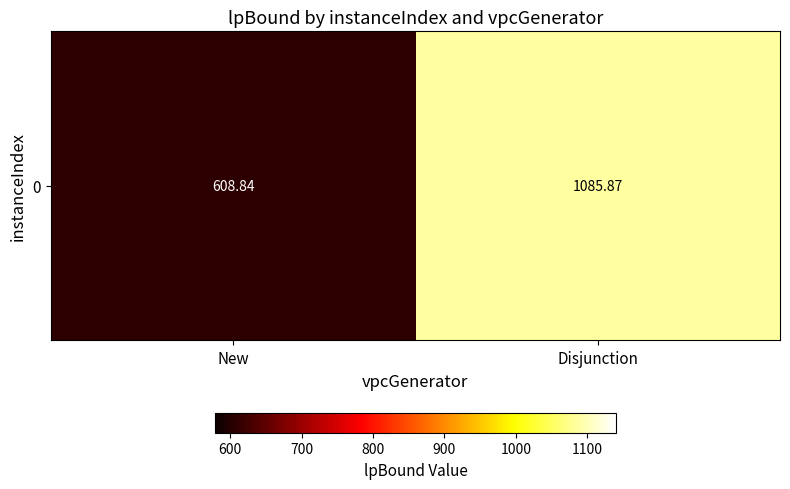

The chart shows a value of 496.7 at Disjunction. True or false?

False